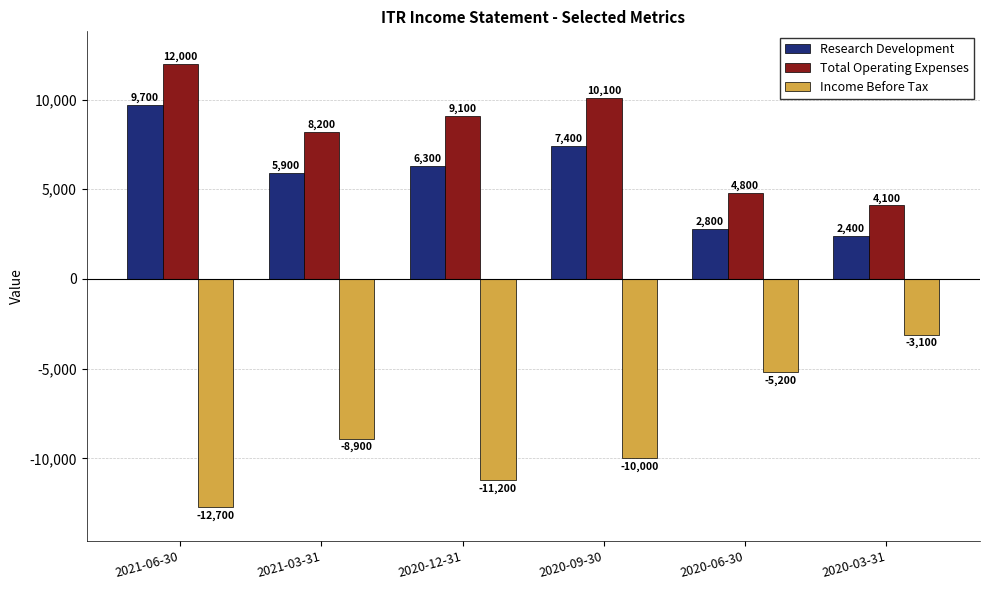

How many categories are shown in the chart?

6